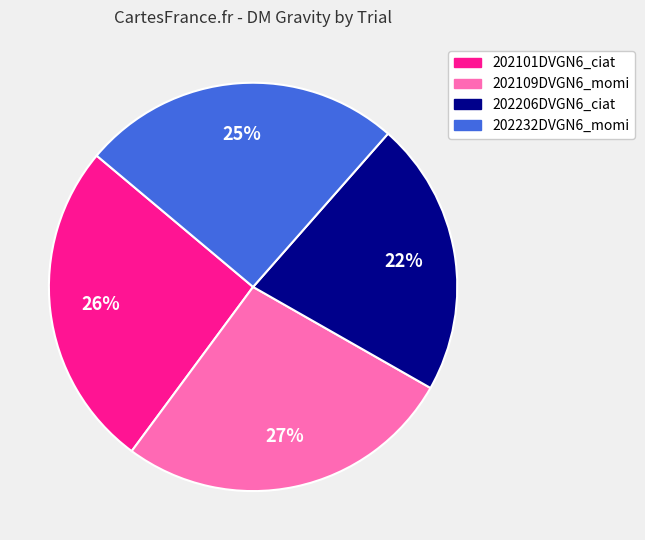

To the nearest percent, what percentage of the pie is 202101DVGN6_ciat?

26%